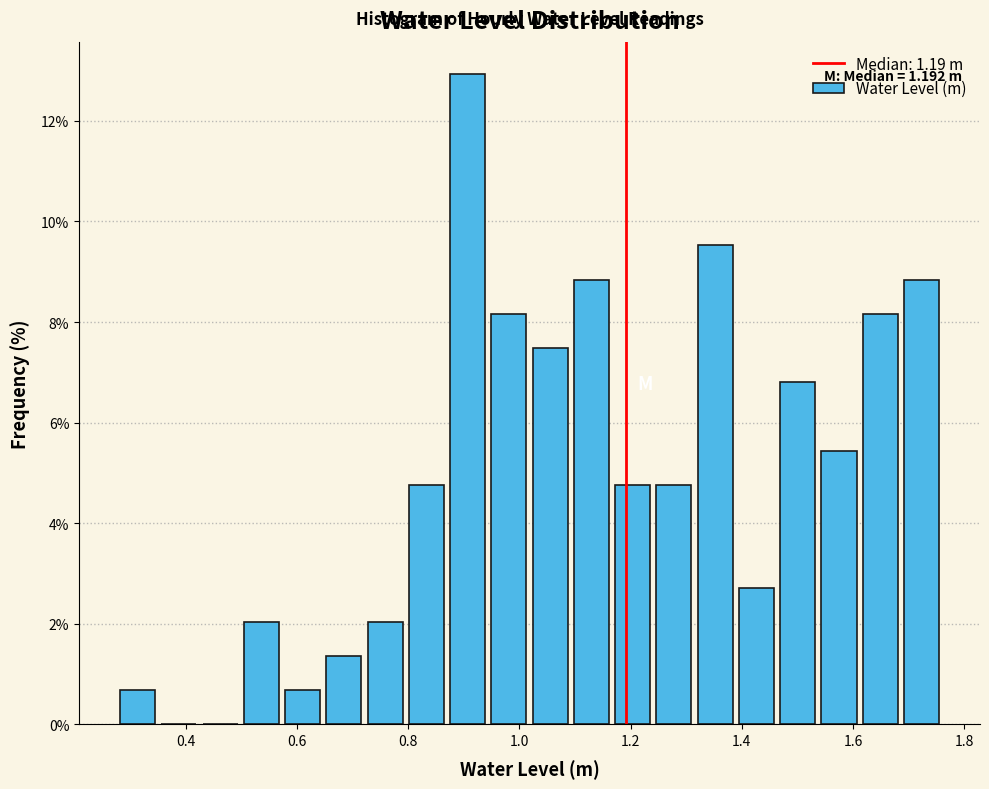

Read against the x-axis, roughly where is the centre of the tallest bar?

0.90